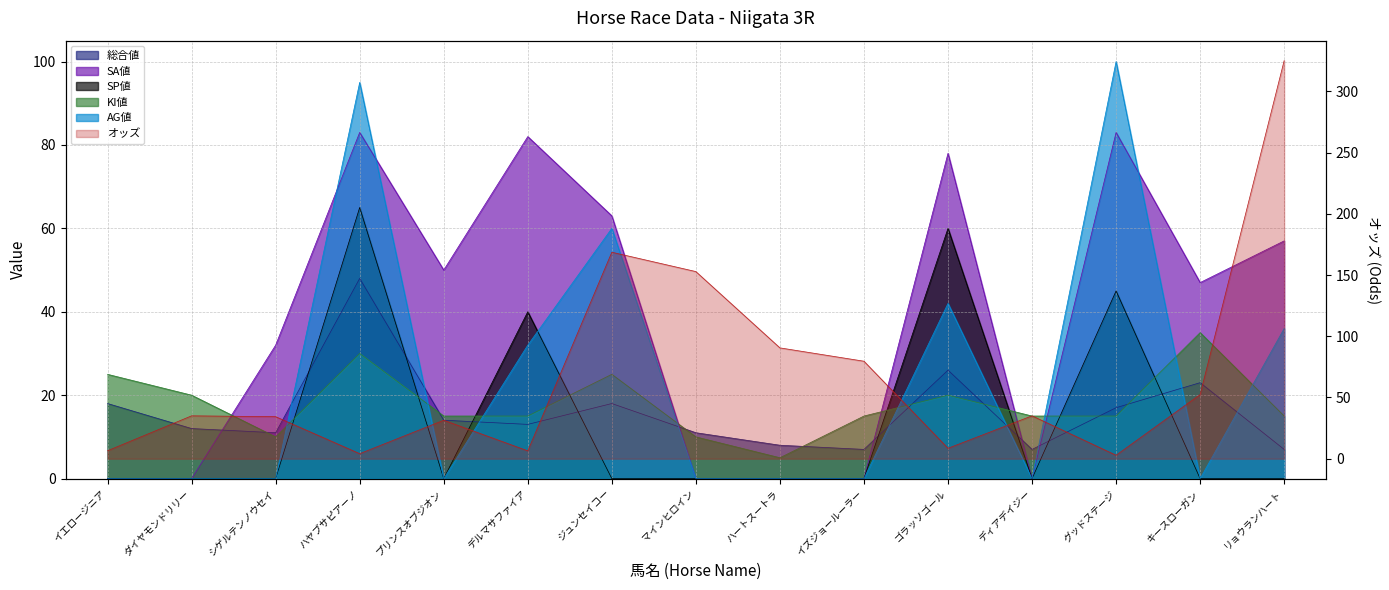

Is it true that オッズ equals 6.4 at デルマサファイア?

True